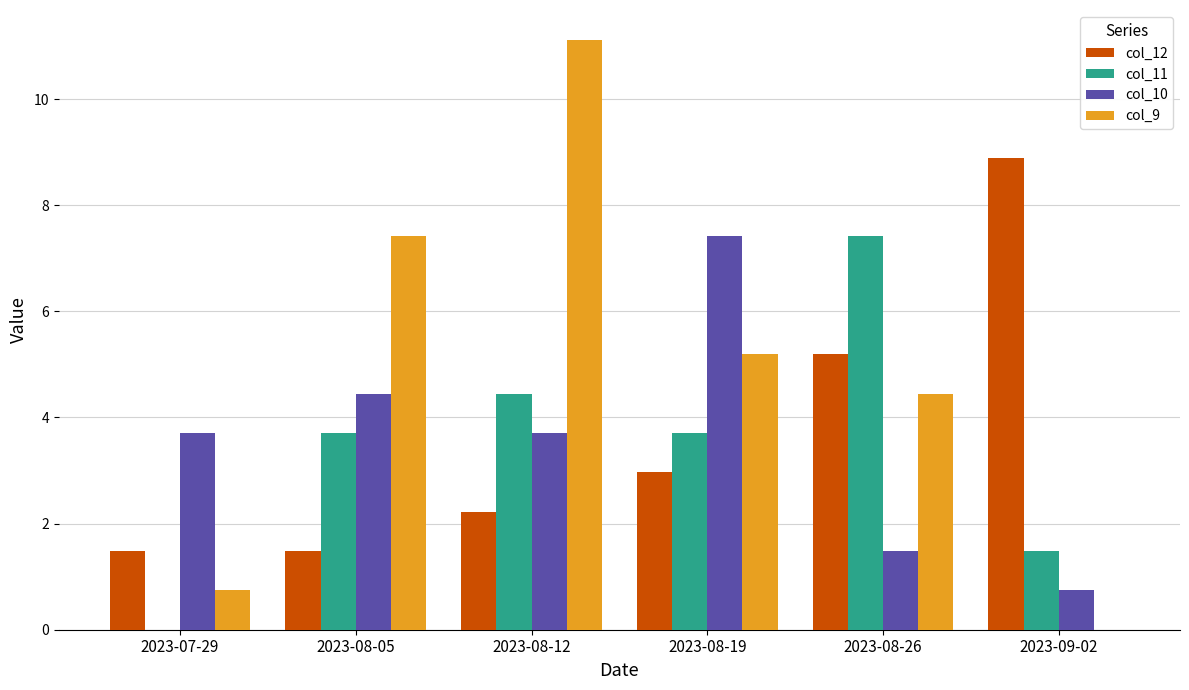

How many data points does each series have?

6